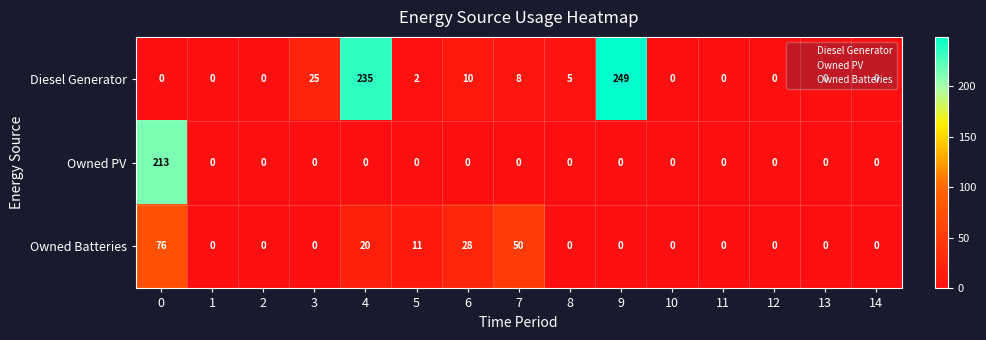

At which label is Owned Batteries closest to 38?

6